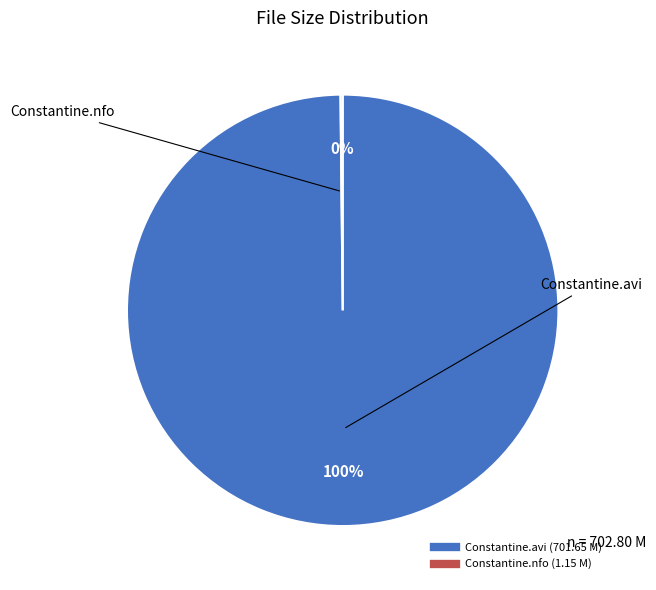

To the nearest percent, what is the average slice percentage?

50%